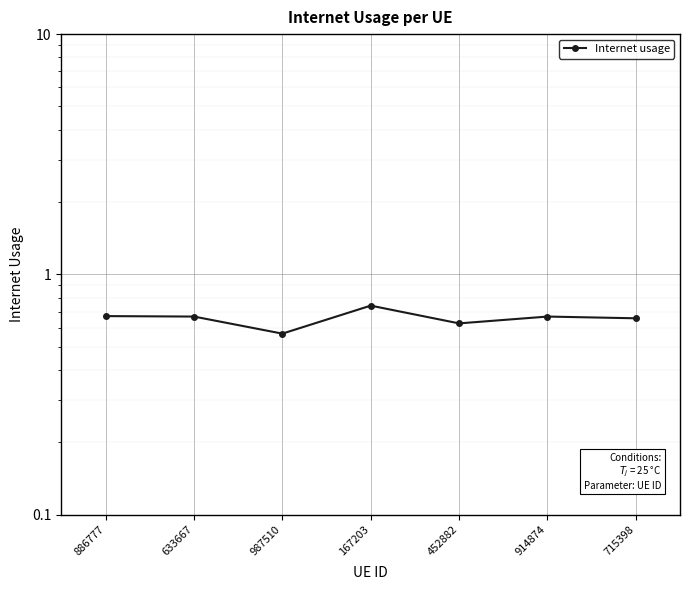

Does the chart display data point markers on the line(s)?

Yes